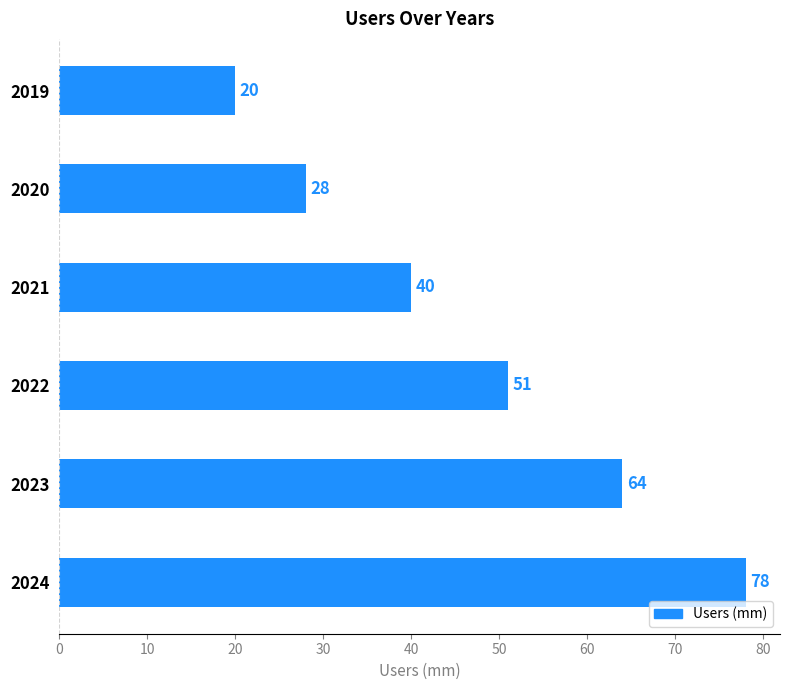

What is the sum of all values?

281